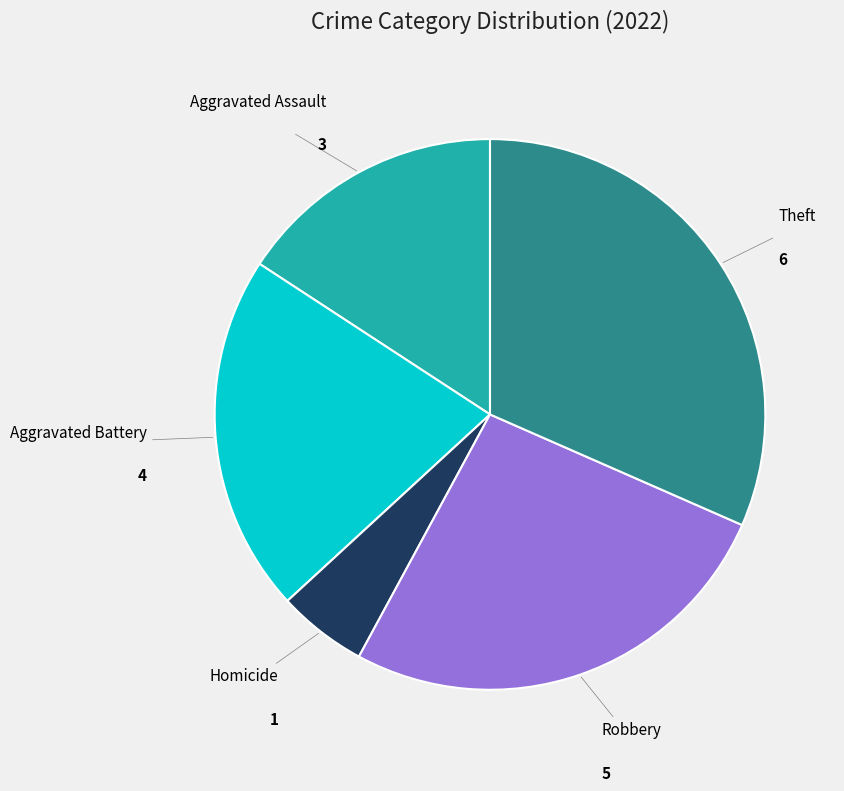

Rank the categories by value from highest to lowest.

Theft, Robbery, Aggravated Battery, Aggravated Assault, Homicide